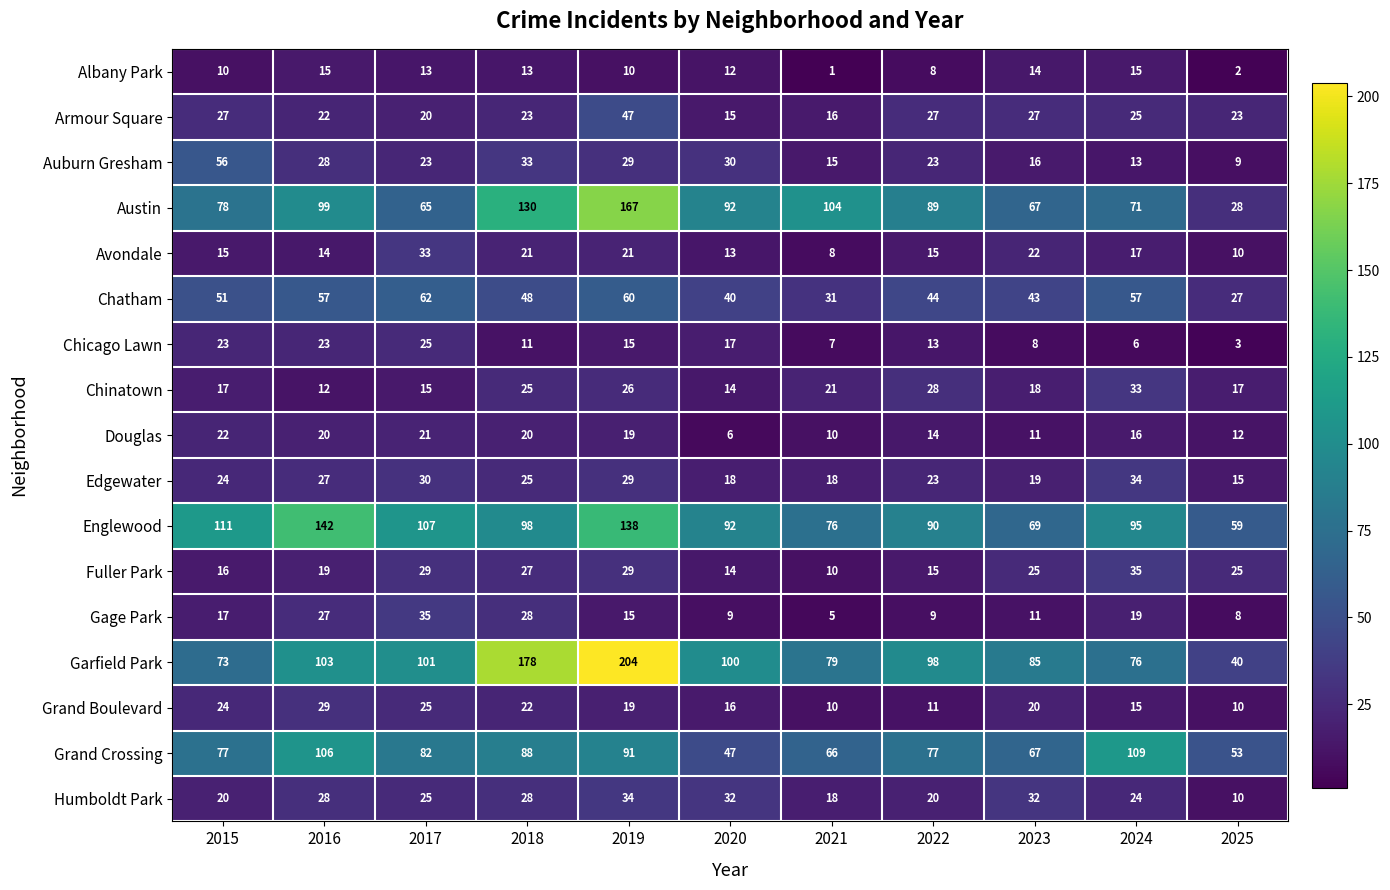

What is the highest value of the Grand Crossing series?

109